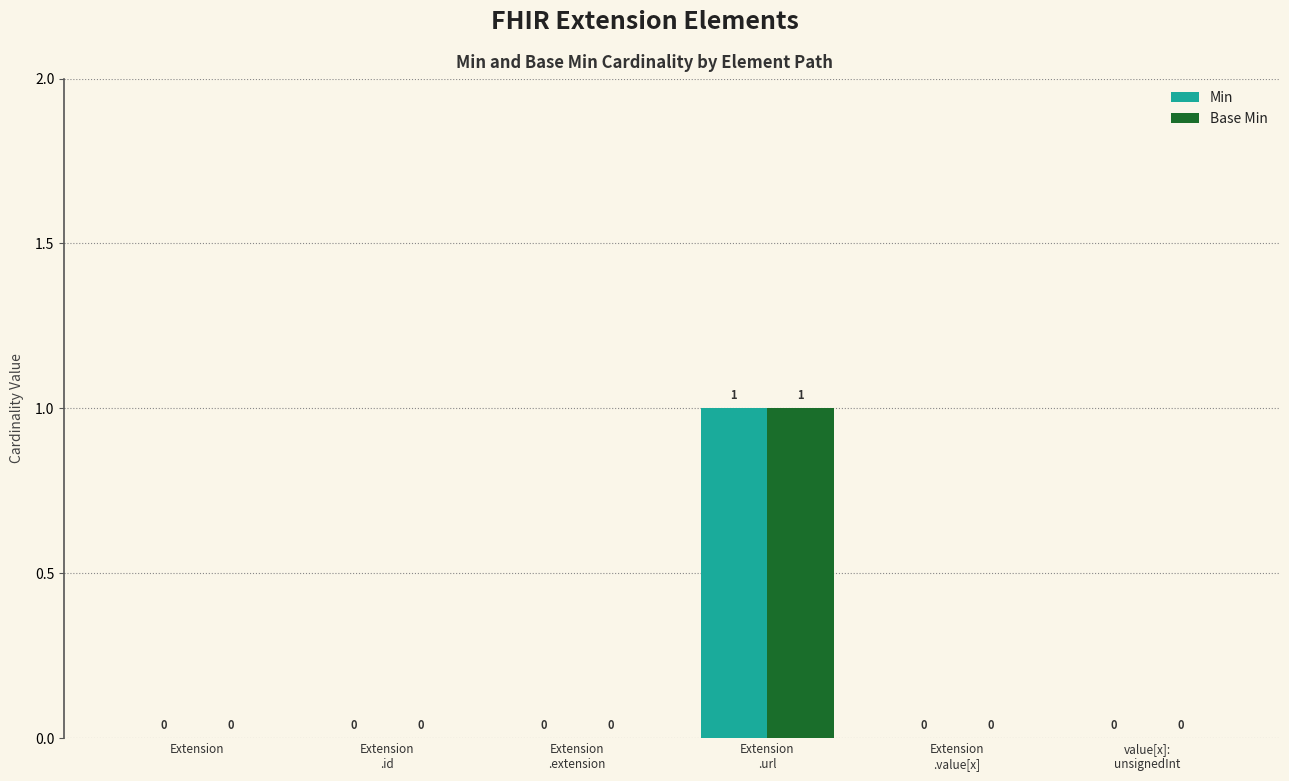

The Min series shows 0 at Extension. True or false?

True